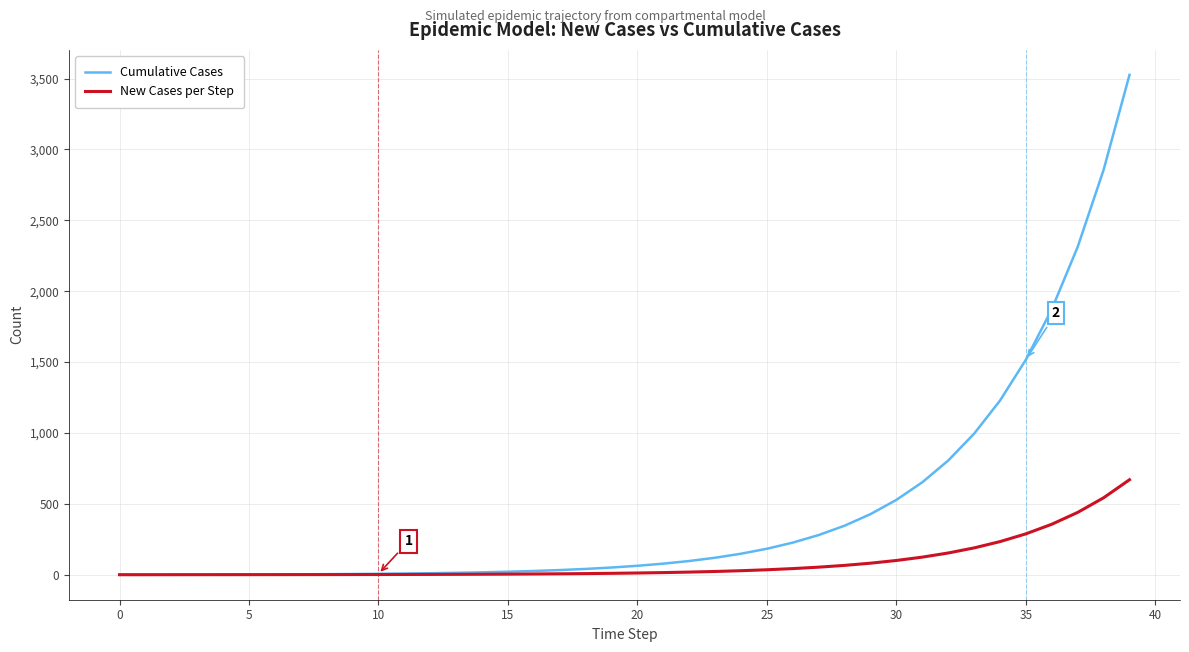

How many lines are shown in the chart?

2